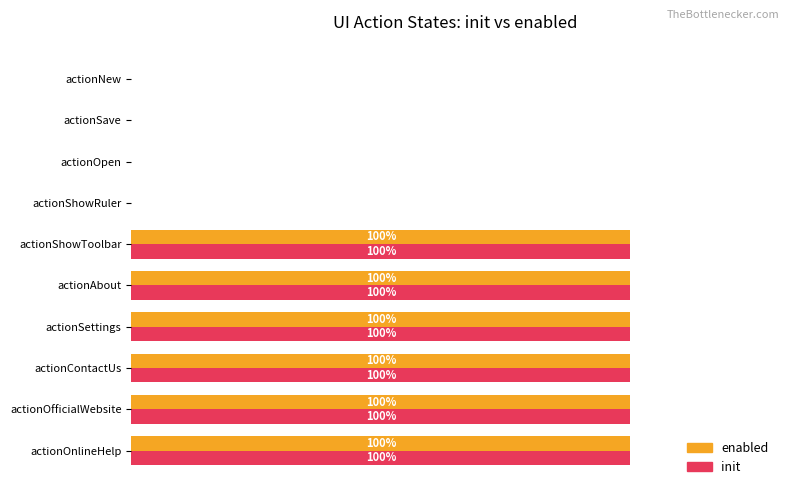

What are all the series names shown in the legend?

enabled, init